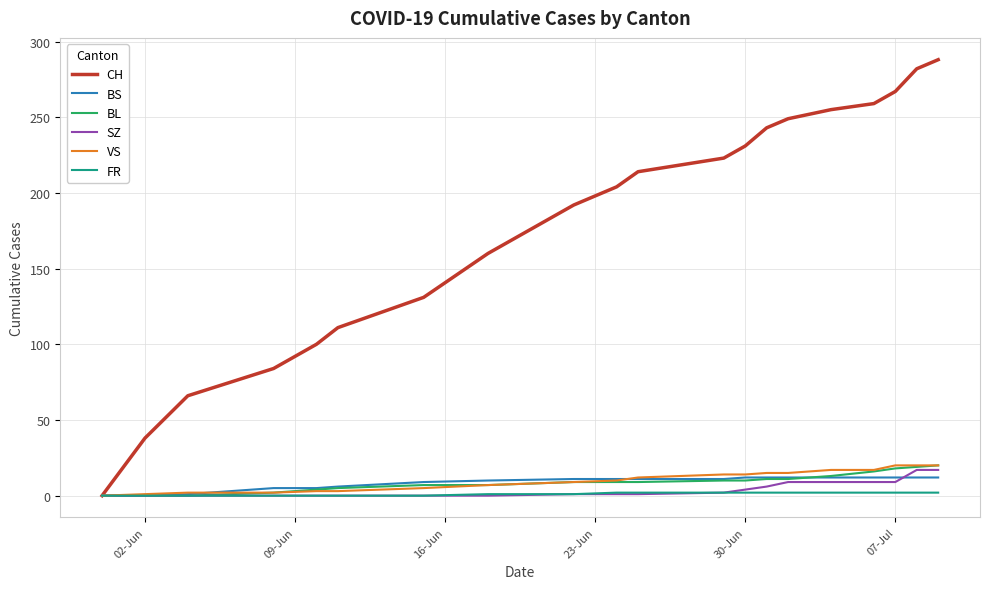

What is the greatest value displayed?

288